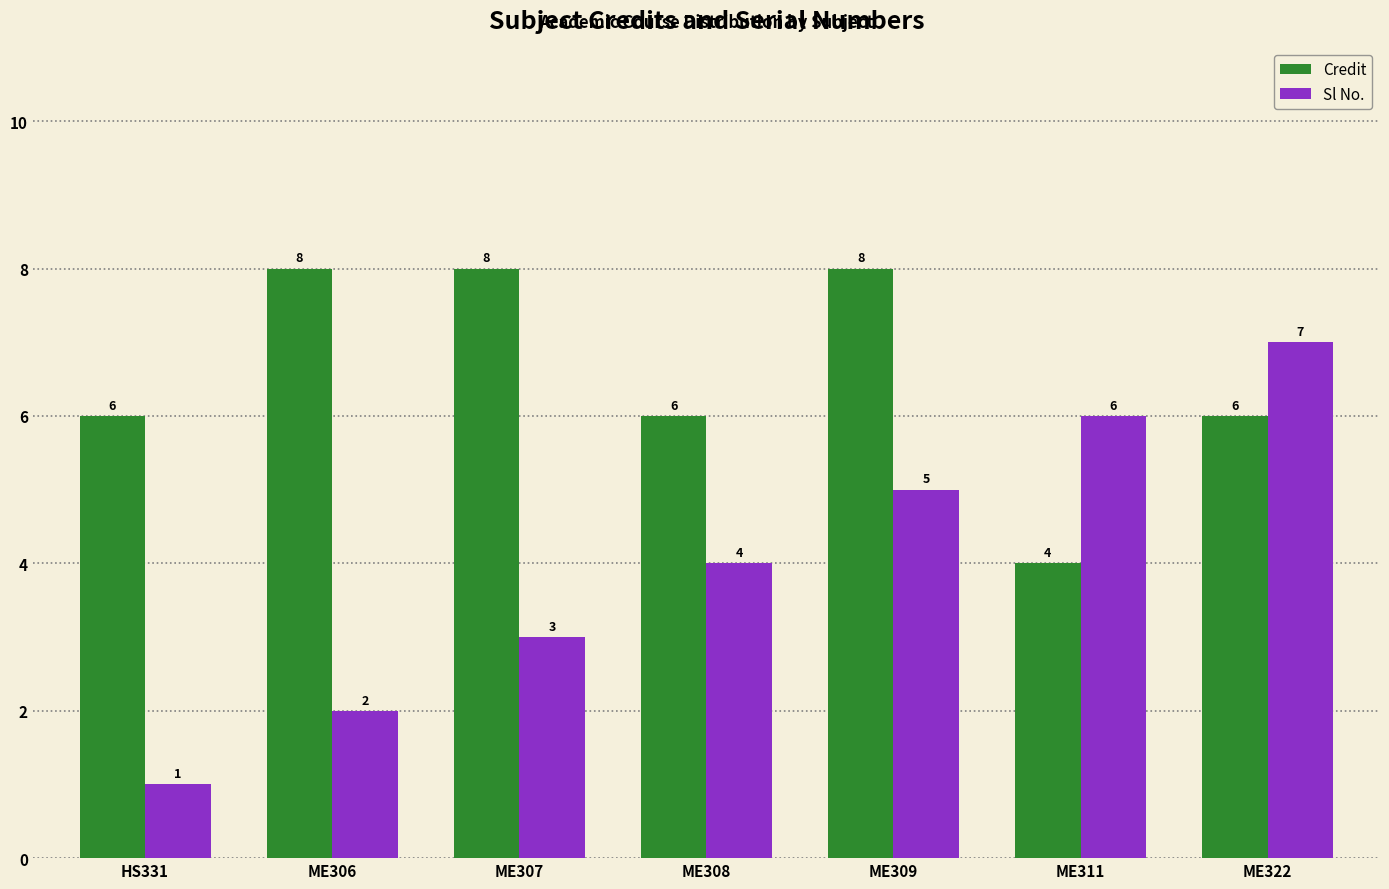

How many bars are there in each group?

2